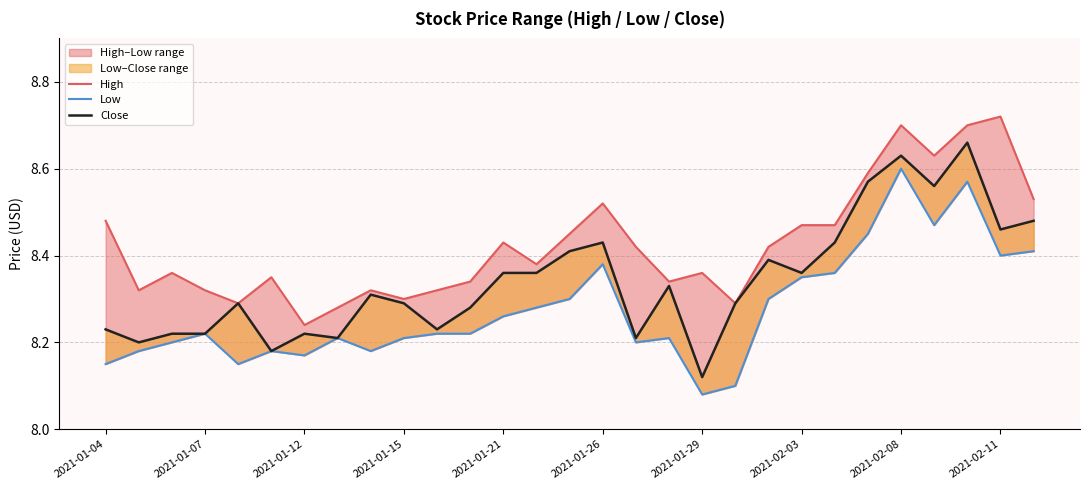

List the series in order of their overall mean, highest first.

High, Close, Low